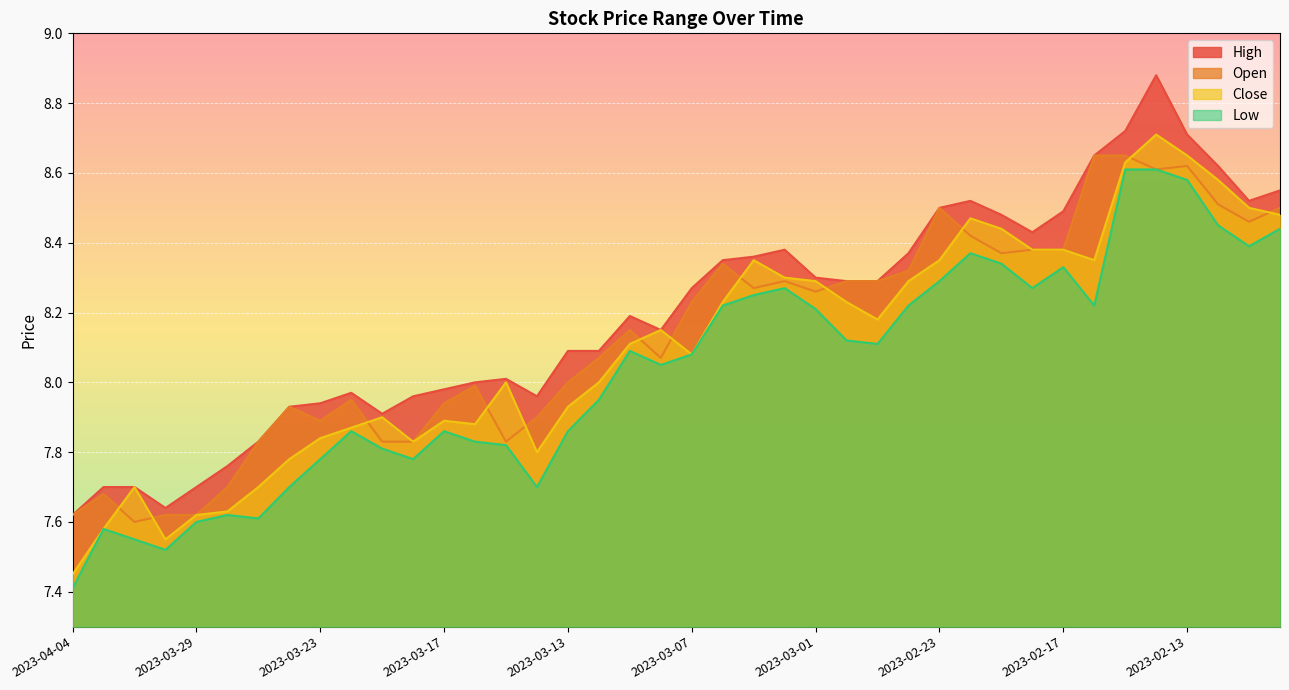

Reading left to right, transcribe all the data shown in this chart.

high: 2023-04-04=7.6	2023-04-03=7.7	2023-03-31=7.7	2023-03-30=7.6	2023-03-29=7.7	2023-03-28=7.8	2023-03-27=7.8	2023-03-24=7.9	2023-03-23=7.9	2023-03-22=8.0	2023-03-21=7.9	2023-03-20=8.0	2023-03-17=8.0	2023-03-16=8.0	2023-03-15=8.0	2023-03-14=8.0	2023-03-13=8.1	2023-03-10=8.1	2023-03-09=8.2	2023-03-08=8.2	2023-03-07=8.3	2023-03-06=8.3	2023-03-03=8.4	2023-03-02=8.4	2023-03-01=8.3	2023-02-28=8.3	2023-02-27=8.3	2023-02-24=8.4	2023-02-23=8.5	2023-02-22=8.5	2023-02-21=8.5	2023-02-20=8.4	2023-02-17=8.5	2023-02-16=8.7	2023-02-15=8.7	2023-02-14=8.9	2023-02-13=8.7	2023-02-10=8.6	2023-02-09=8.5	2023-02-08=8.6
open: 2023-04-04=7.6	2023-04-03=7.7	2023-03-31=7.6	2023-03-30=7.6	2023-03-29=7.6	2023-03-28=7.7	2023-03-27=7.8	2023-03-24=7.9	2023-03-23=7.9	2023-03-22=8.0	2023-03-21=7.8	2023-03-20=7.8	2023-03-17=7.9	2023-03-16=8.0	2023-03-15=7.8	2023-03-14=7.9	2023-03-13=8.0	2023-03-10=8.1	2023-03-09=8.2	2023-03-08=8.1	2023-03-07=8.2	2023-03-06=8.3	2023-03-03=8.3	2023-03-02=8.3	2023-03-01=8.3	2023-02-28=8.3	2023-02-27=8.3	2023-02-24=8.3	2023-02-23=8.5	2023-02-22=8.4	2023-02-21=8.4	2023-02-20=8.4	2023-02-17=8.4	2023-02-16=8.7	2023-02-15=8.7	2023-02-14=8.6	2023-02-13=8.6	2023-02-10=8.5	2023-02-09=8.5	2023-02-08=8.5
close: 2023-04-04=7.5	2023-04-03=7.6	2023-03-31=7.7	2023-03-30=7.5	2023-03-29=7.6	2023-03-28=7.6	2023-03-27=7.7	2023-03-24=7.8	2023-03-23=7.8	2023-03-22=7.9	2023-03-21=7.9	2023-03-20=7.8	2023-03-17=7.9	2023-03-16=7.9	2023-03-15=8.0	2023-03-14=7.8	2023-03-13=7.9	2023-03-10=8.0	2023-03-09=8.1	2023-03-08=8.2	2023-03-07=8.1	2023-03-06=8.2	2023-03-03=8.3	2023-03-02=8.3	2023-03-01=8.3	2023-02-28=8.2	2023-02-27=8.2	2023-02-24=8.3	2023-02-23=8.3	2023-02-22=8.5	2023-02-21=8.4	2023-02-20=8.4	2023-02-17=8.4	2023-02-16=8.3	2023-02-15=8.6	2023-02-14=8.7	2023-02-13=8.7	2023-02-10=8.6	2023-02-09=8.5	2023-02-08=8.5
open_low: 2023-04-04=7.4	2023-04-03=7.6	2023-03-31=7.5	2023-03-30=7.5	2023-03-29=7.6	2023-03-28=7.6	2023-03-27=7.6	2023-03-24=7.7	2023-03-23=7.8	2023-03-22=7.9	2023-03-21=7.8	2023-03-20=7.8	2023-03-17=7.9	2023-03-16=7.8	2023-03-15=7.8	2023-03-14=7.7	2023-03-13=7.9	2023-03-10=8.0	2023-03-09=8.1	2023-03-08=8.1	2023-03-07=8.1	2023-03-06=8.2	2023-03-03=8.2	2023-03-02=8.3	2023-03-01=8.2	2023-02-28=8.1	2023-02-27=8.1	2023-02-24=8.2	2023-02-23=8.3	2023-02-22=8.4	2023-02-21=8.3	2023-02-20=8.3	2023-02-17=8.3	2023-02-16=8.2	2023-02-15=8.6	2023-02-14=8.6	2023-02-13=8.6	2023-02-10=8.4	2023-02-09=8.4	2023-02-08=8.4